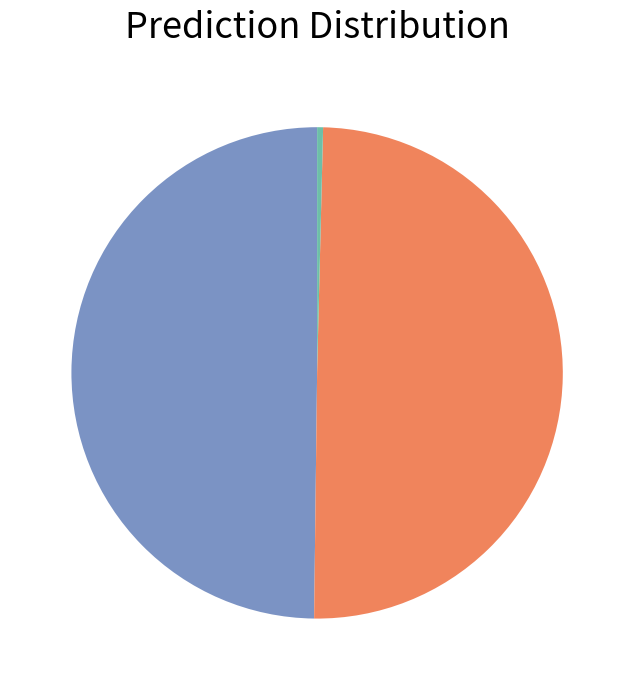

Count the number of slices in the pie.

3